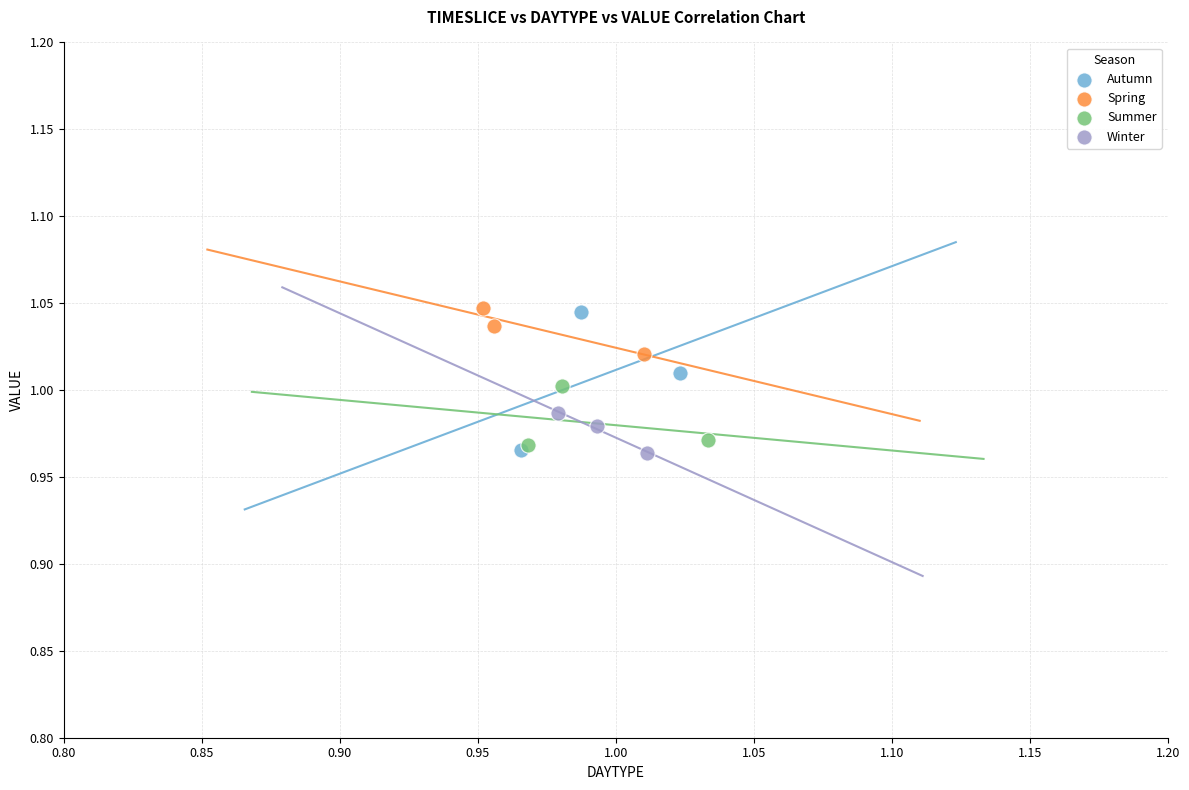

Which series has the largest Y range (max minus min)?

Autumn